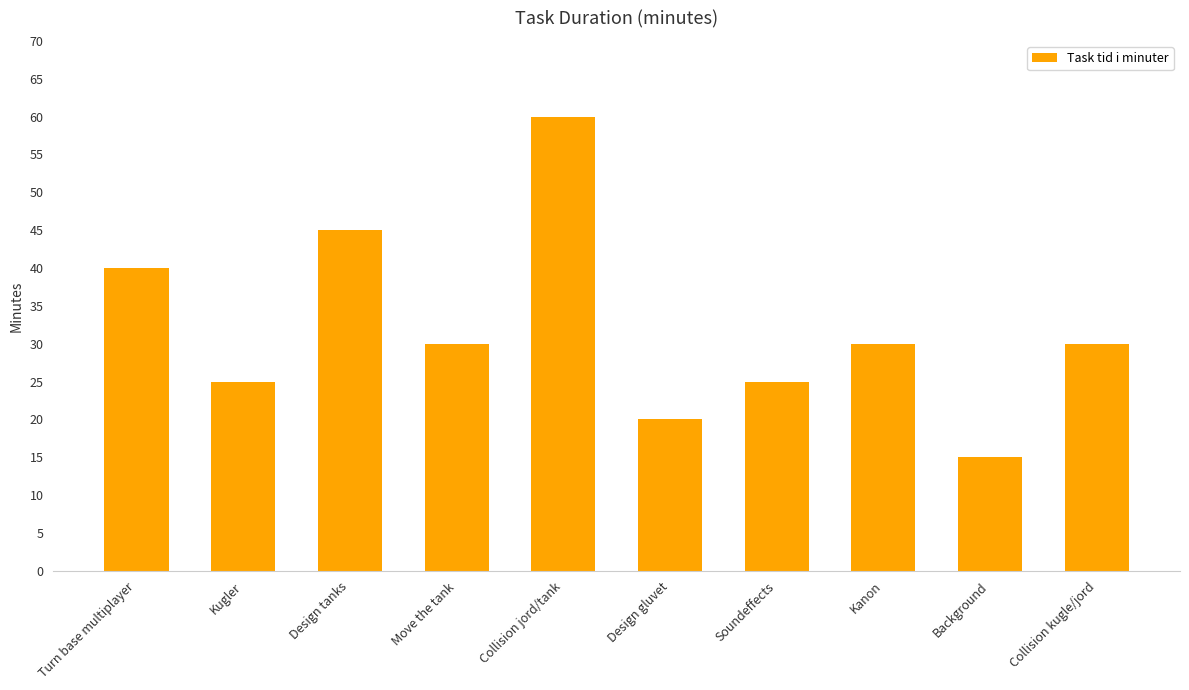

Which category has the highest value across all series?

Collision jord/tank